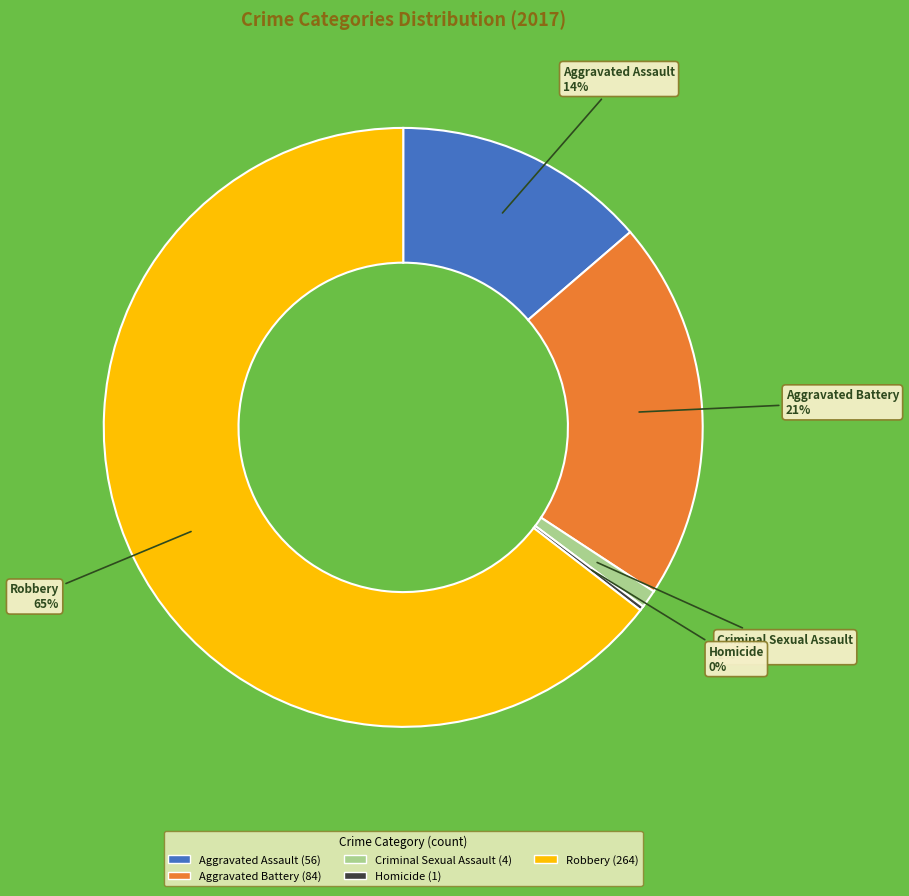

Combined, do Aggravated Assault and Robbery account for over 50%?

Yes